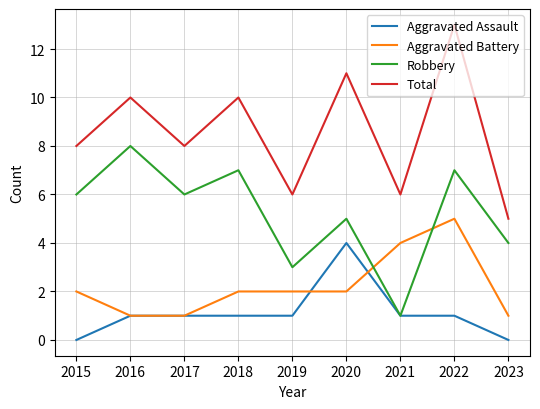

Rank the series by their maximum value, from lowest to highest.

Aggravated Assault, Aggravated Battery, Robbery, Total